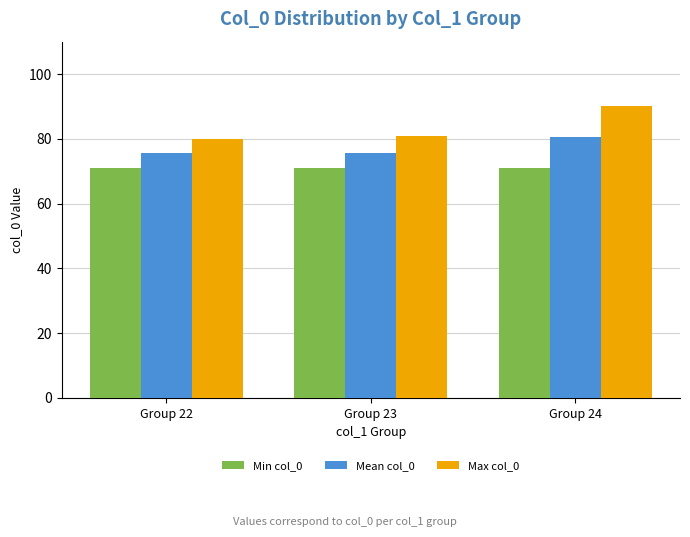

Is the value of Max col_0 at Group 24 greater than the value of Min col_0 at Group 23?

Yes